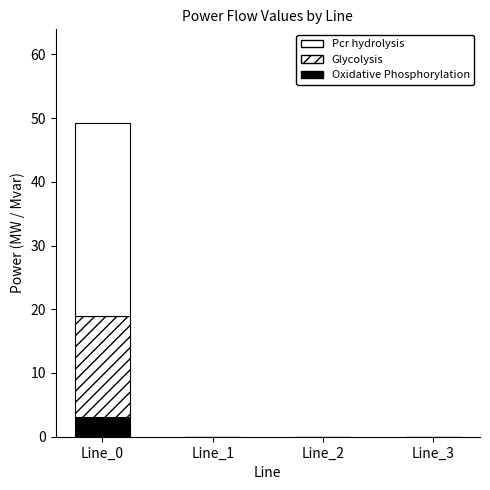

Between Line_1 and Line_2, which series saw the biggest shift?

Oxidative Phosphorylation